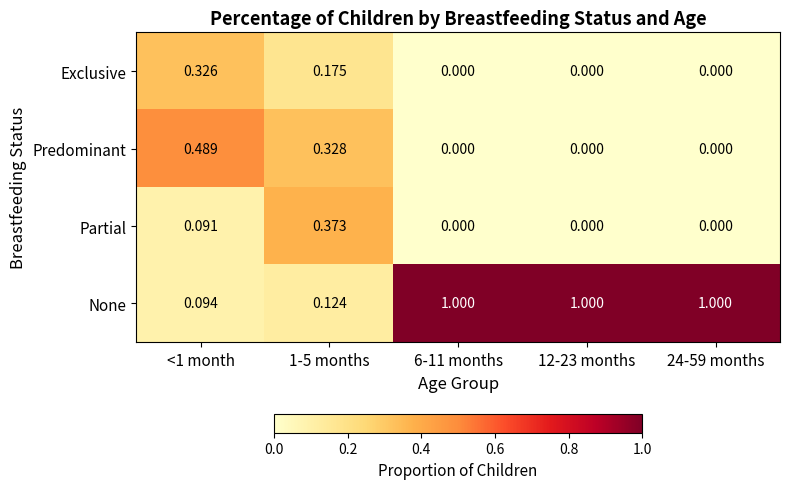

Which series has the widest spread of values?

None